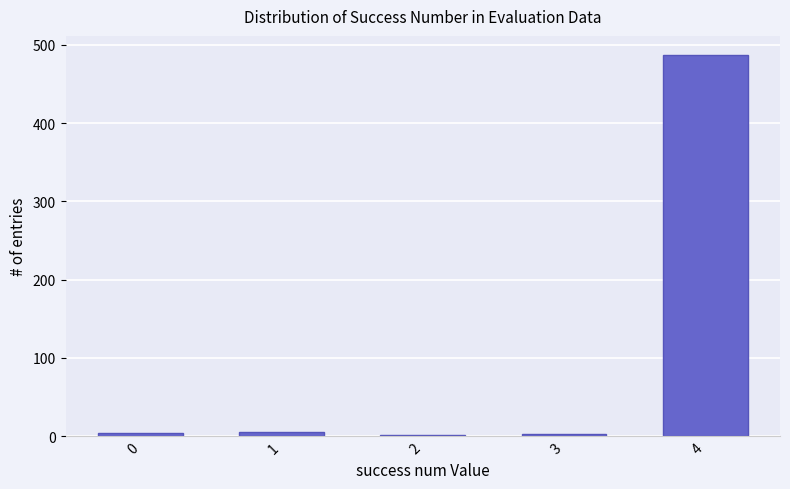

What is the sum of all values?

501